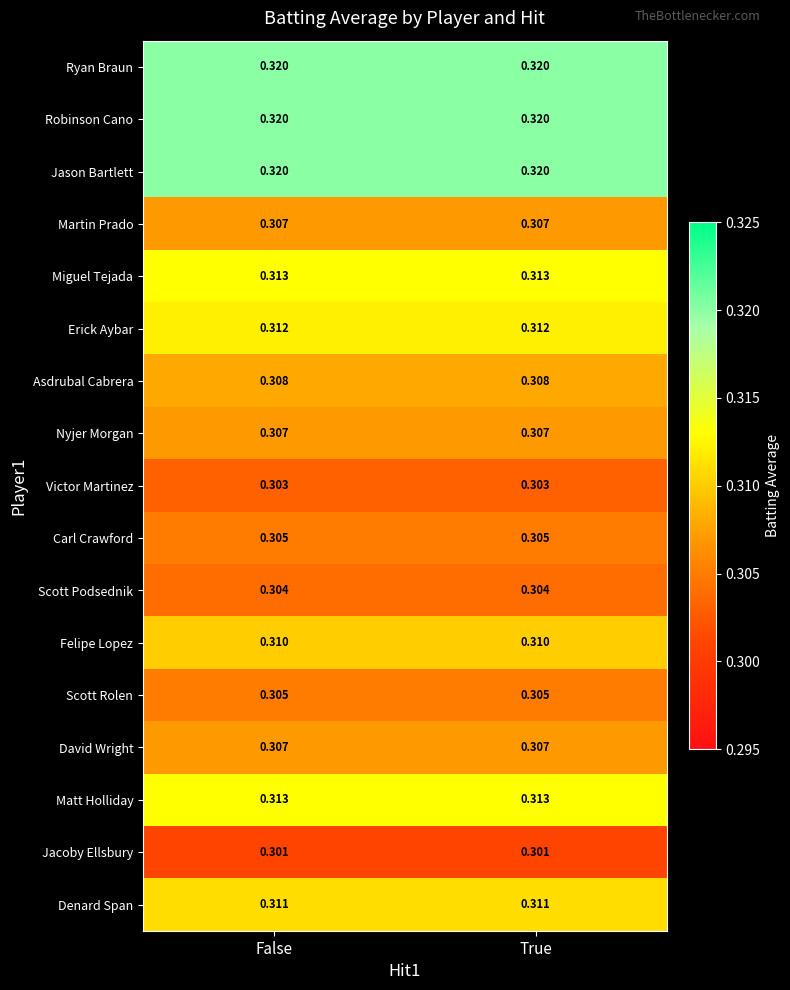

Is the value of Asdrubal Cabrera at False greater than the value of Miguel Tejada at False?

No